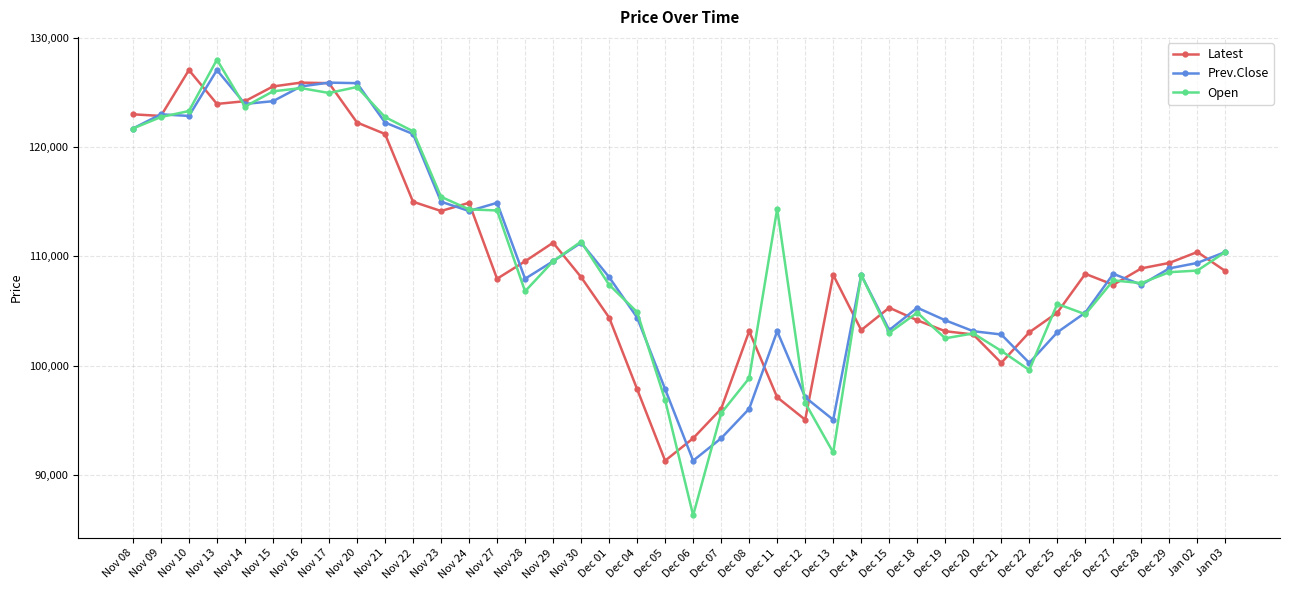

How many categories are shown in the chart?

40